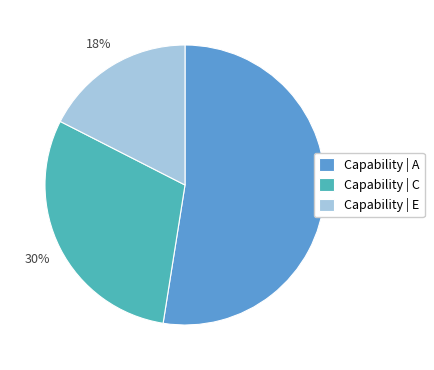

How many slices are in this pie chart?

3